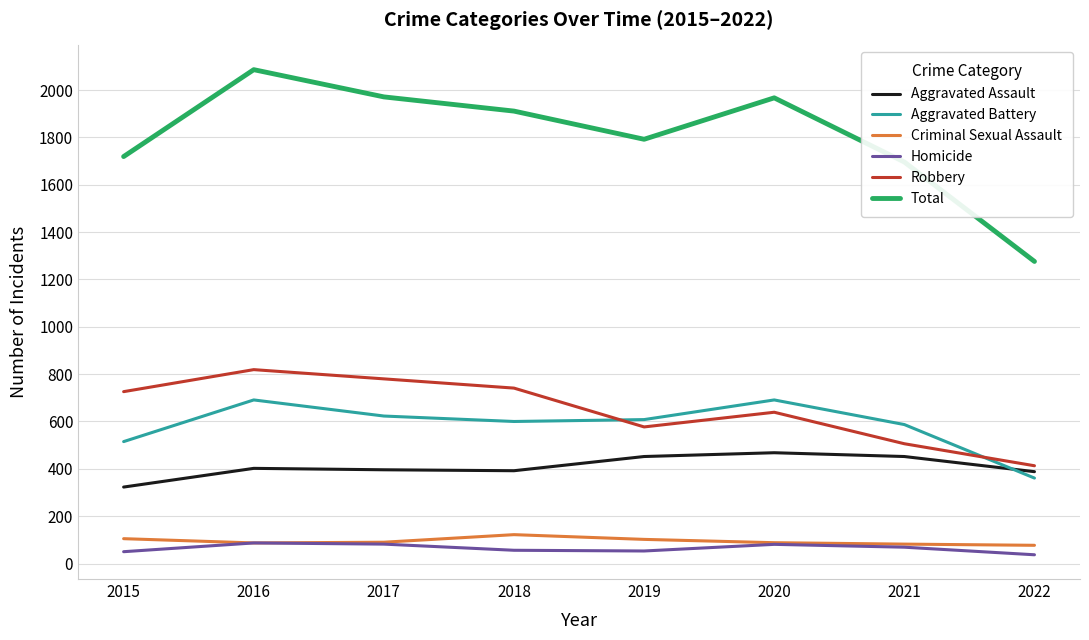

Which category has the highest value across all series?

2016